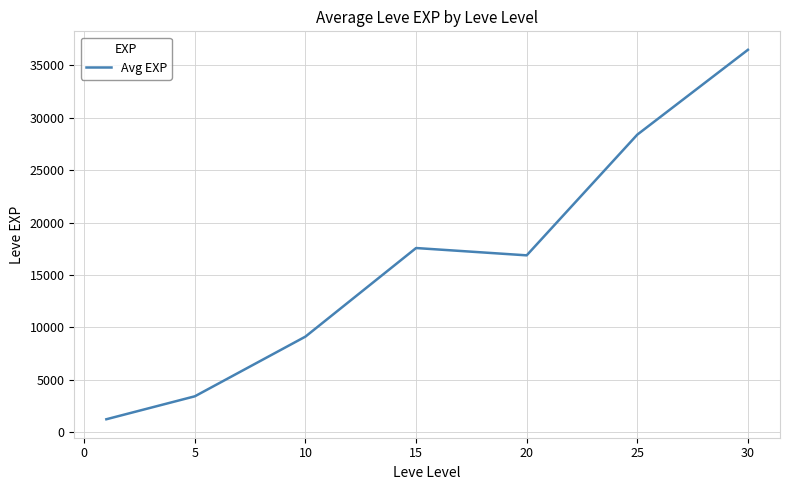

True or false: there are more than 2 points higher than both neighbors.

False